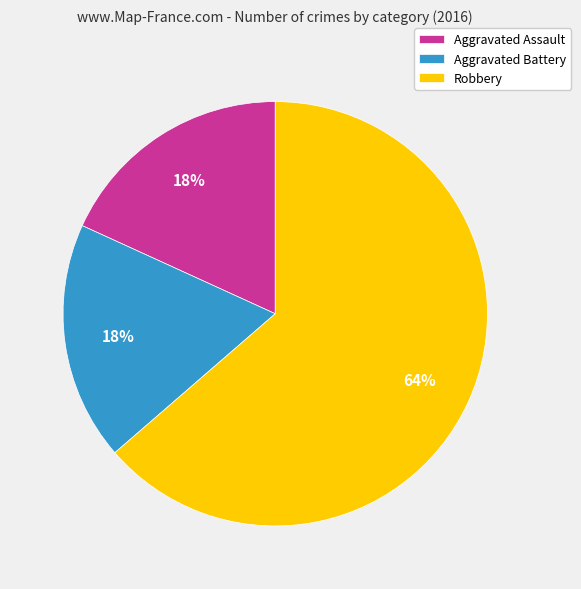

Combined, do Aggravated Battery and Robbery account for over 50%?

Yes